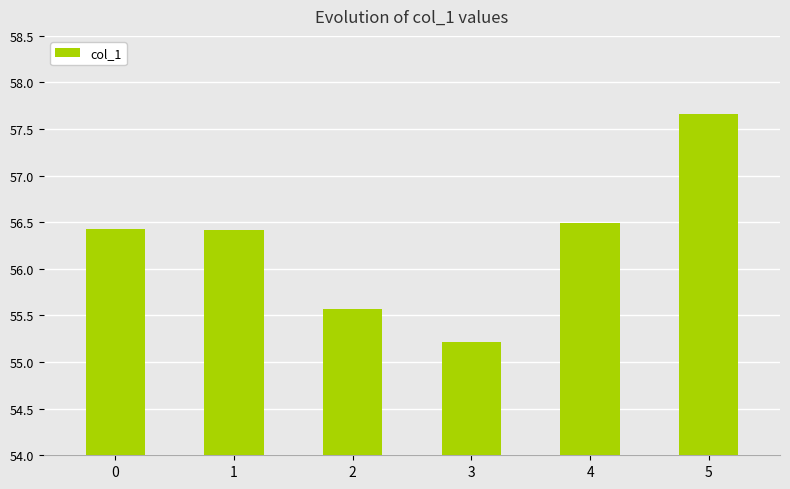

The value at 5 is 57.7. True or false?

True